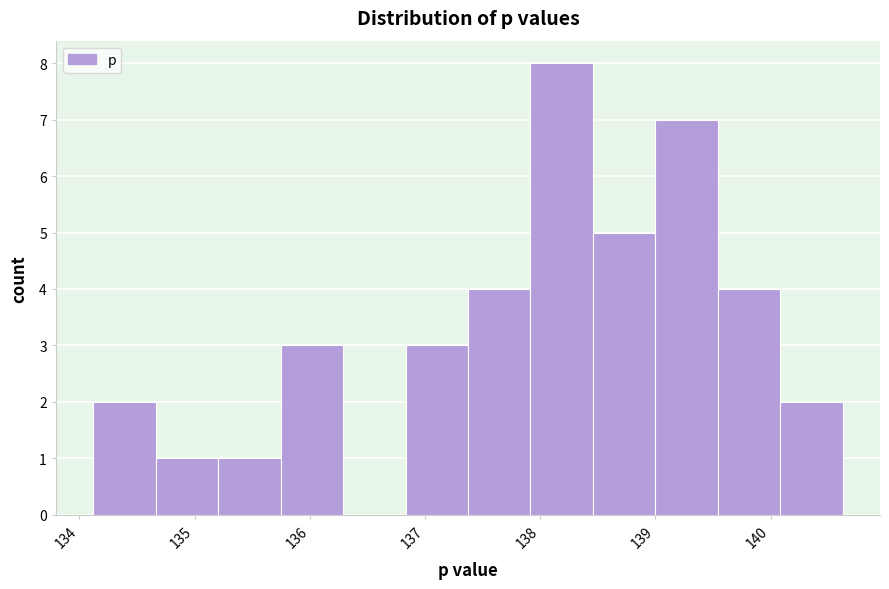

Reading left to right, transcribe this chart: for each bar, give the range it covers on the x-axis and its height. Neither the bar edges nor the heights are printed on the chart, so give them approximately, as read against the axes.

134.1 to 134.7: 2
134.7 to 135.2: 1
135.2 to 135.7: 1
135.7 to 136.3: 3
136.3 to 136.8: 0
136.8 to 137.4: 3
137.4 to 137.9: 4
137.9 to 138.5: 8
138.5 to 139.0: 5
139.0 to 139.5: 7
139.5 to 140.1: 4
140.1 to 140.6: 2